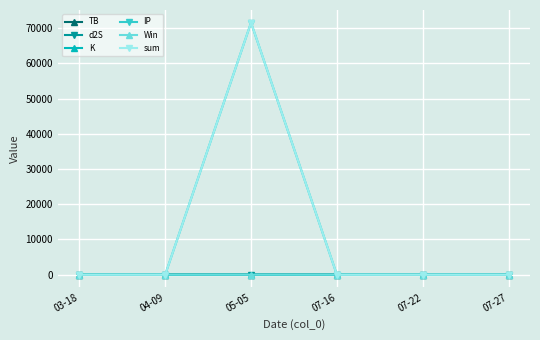

What is the label of the 4th point from the right?

05-05